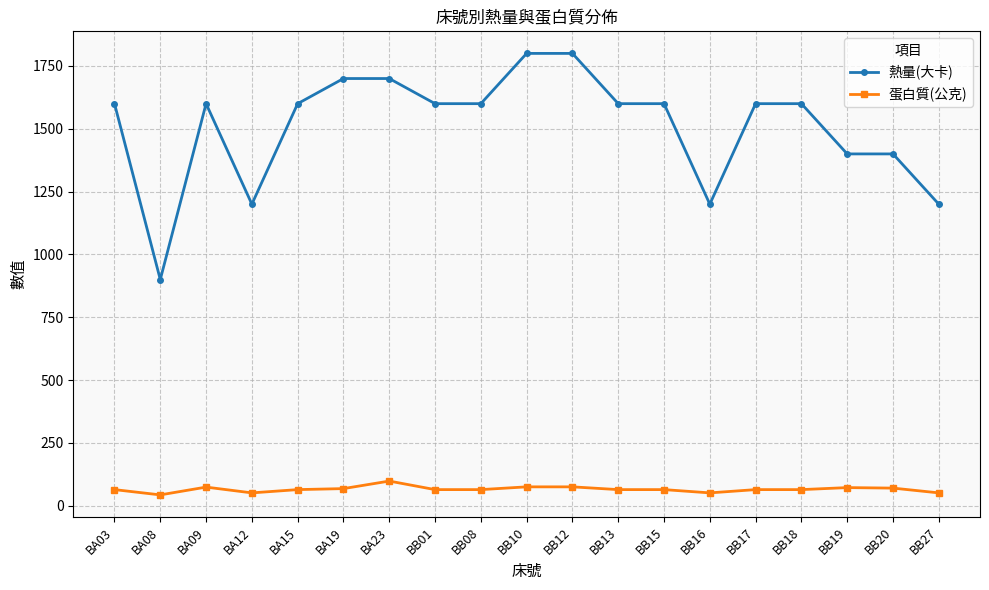

Is it true that 熱量(大卡) equals 1600 at BB17?

True